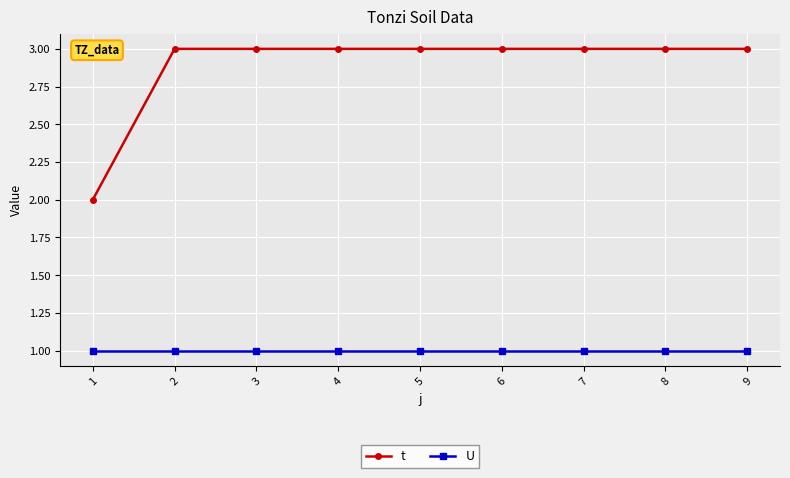

What is the total value across all series at 7?

4